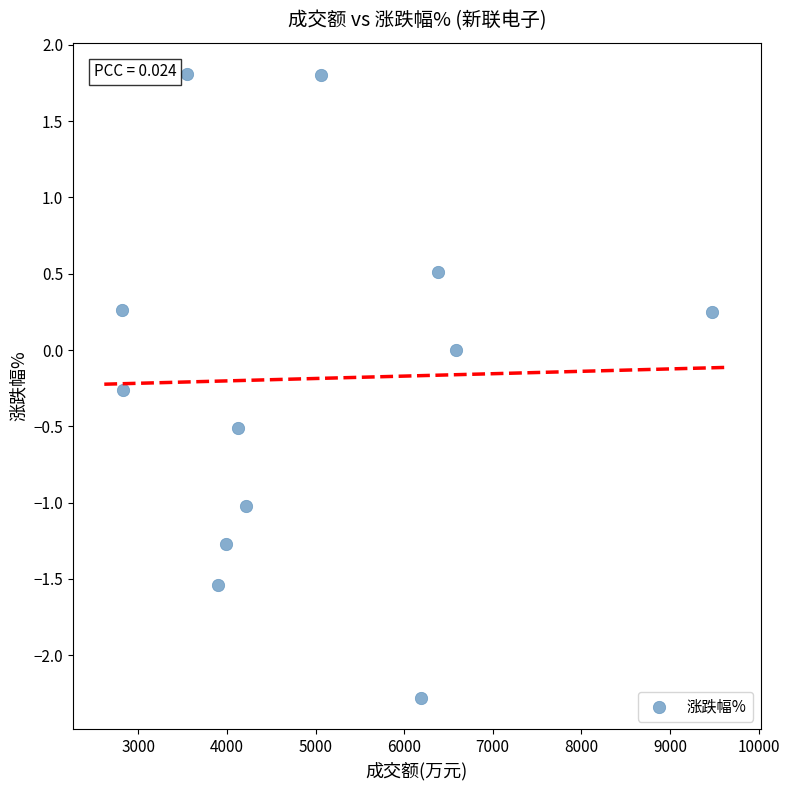

What is the range of X values (max minus min)?

6654.0